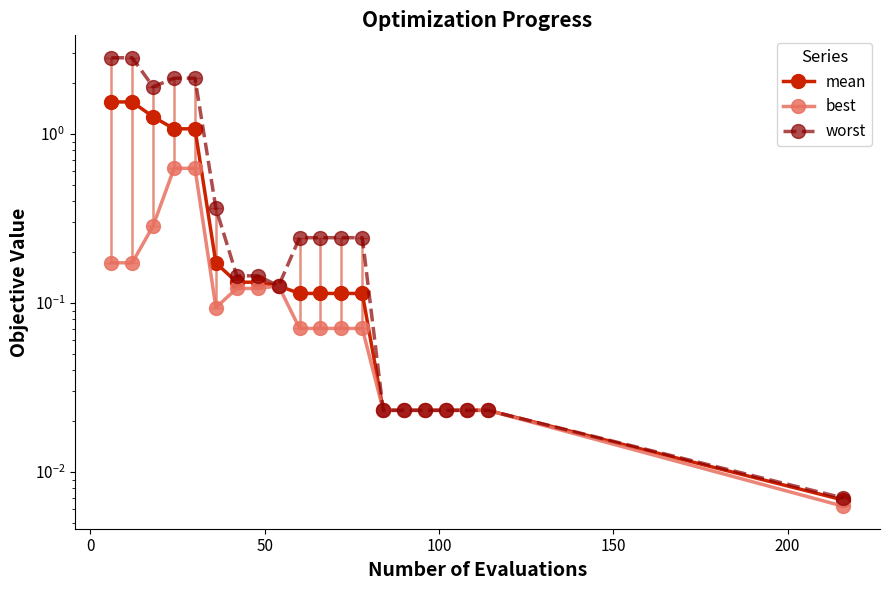

How many interior local valleys does the best series have?

1